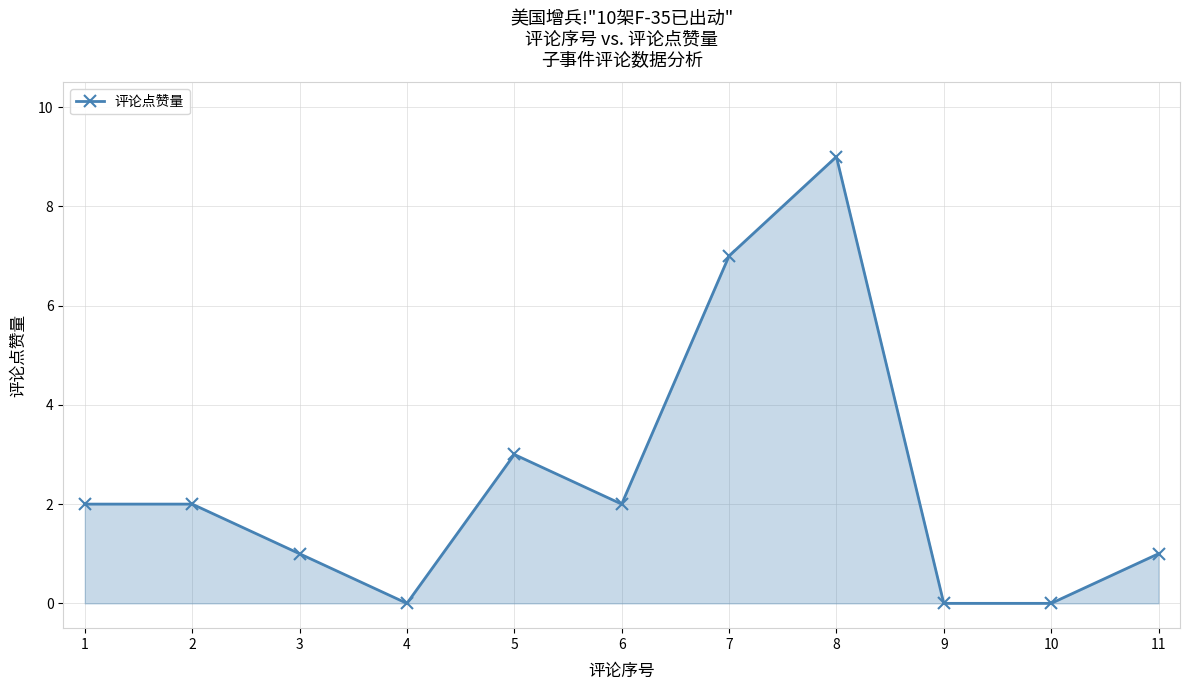

What is the ratio of the value at 8 to the value at 2?

4.5